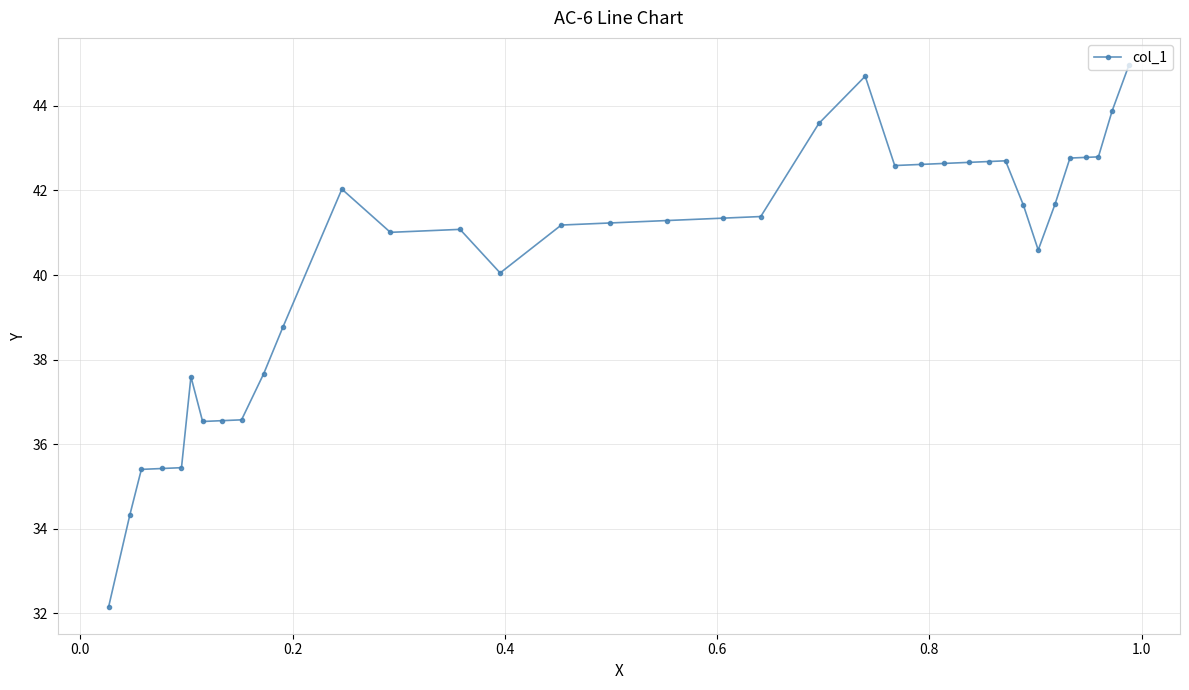

What is the greatest value displayed?

45.0